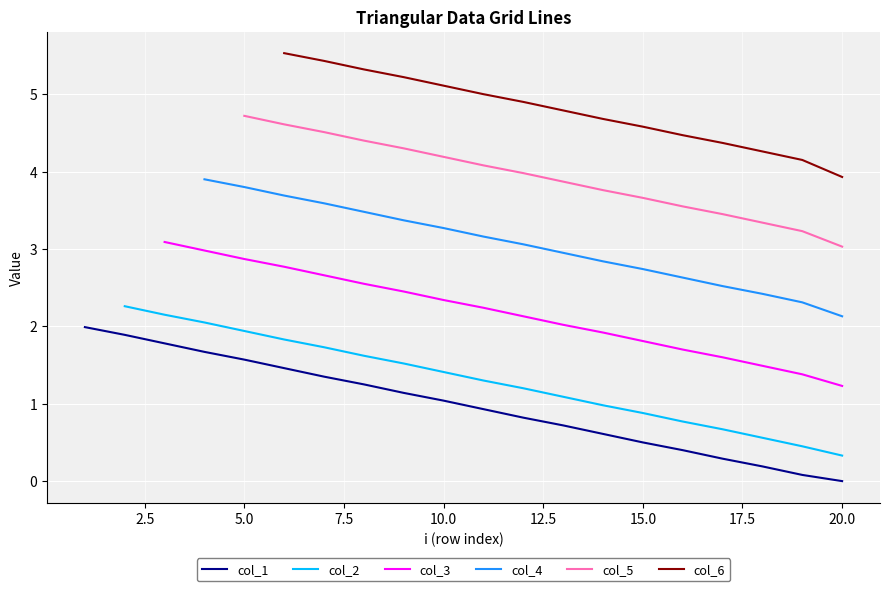

What is the maximum value shown in the chart?

5.5